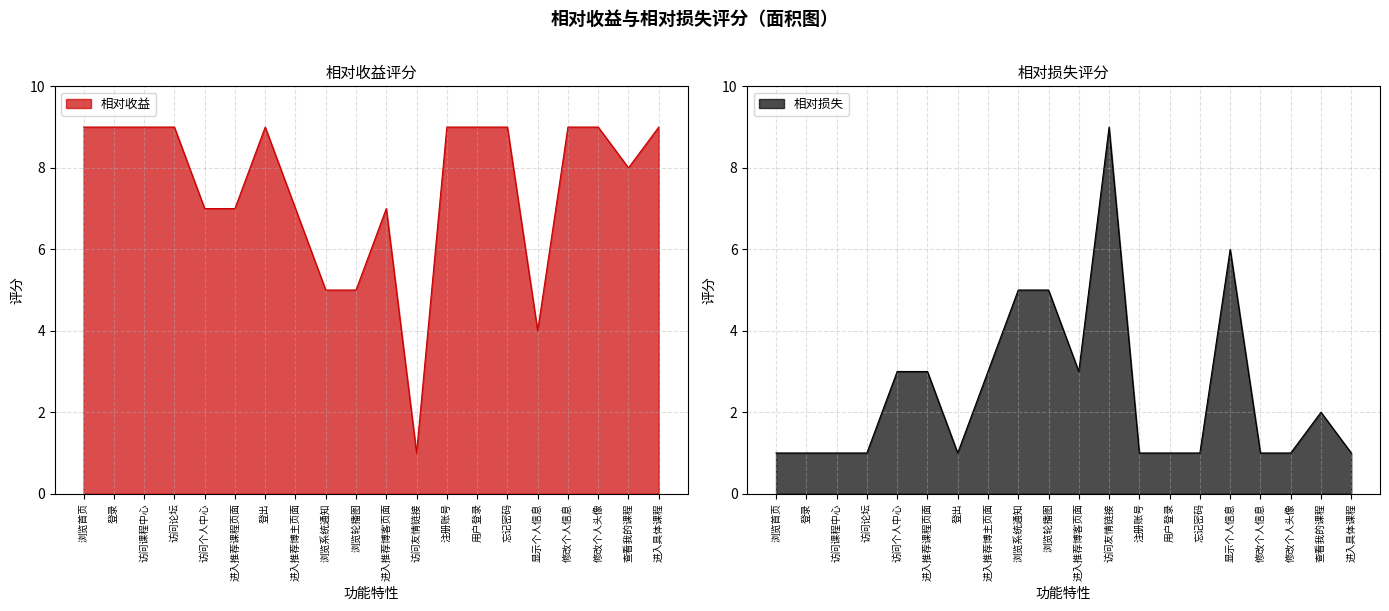

What is the smallest value displayed?

1